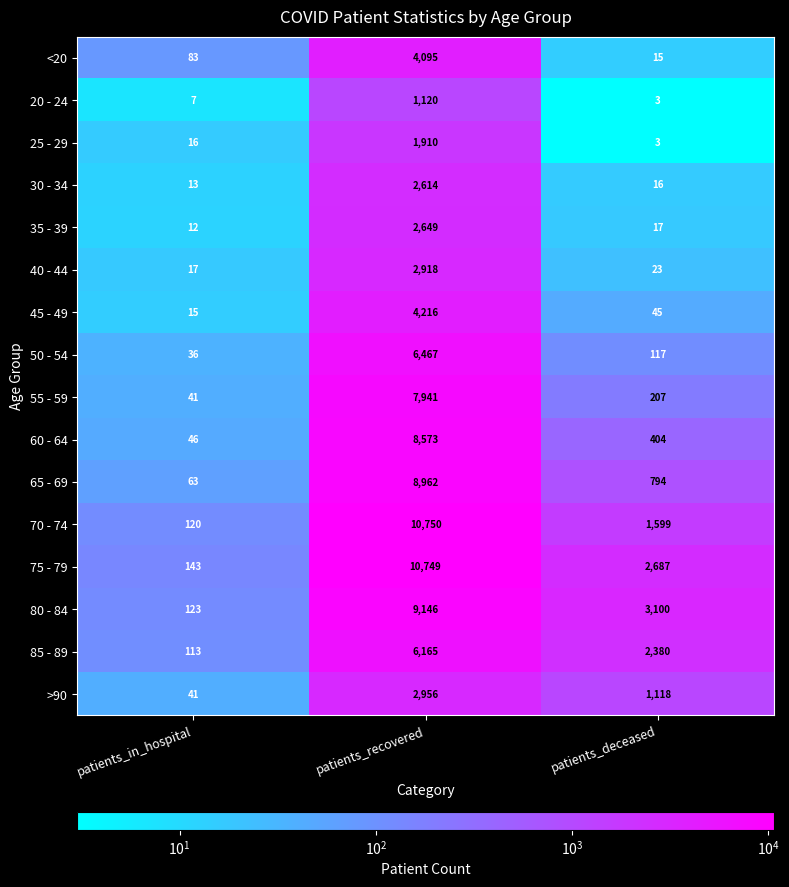

What is the difference between the 25 - 29 values at patients_deceased and patients_recovered?

1907